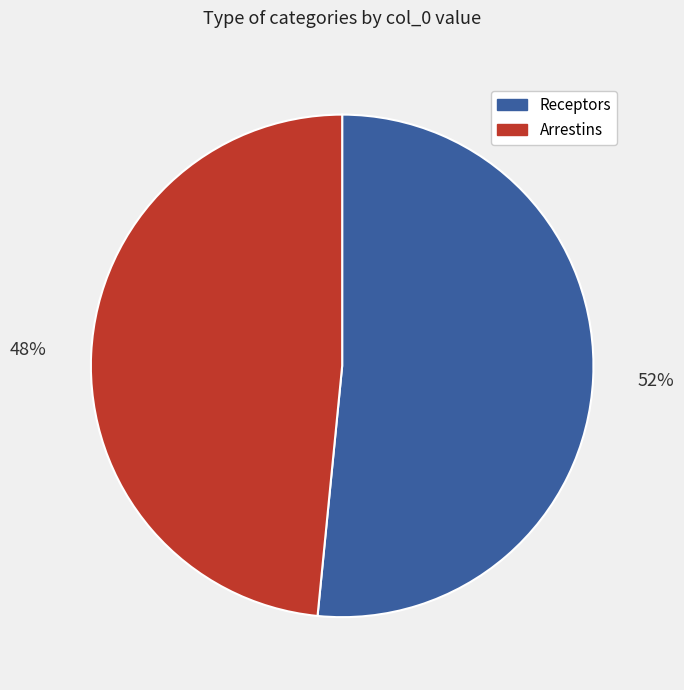

Is it true that Receptors is 21% of the pie?

False